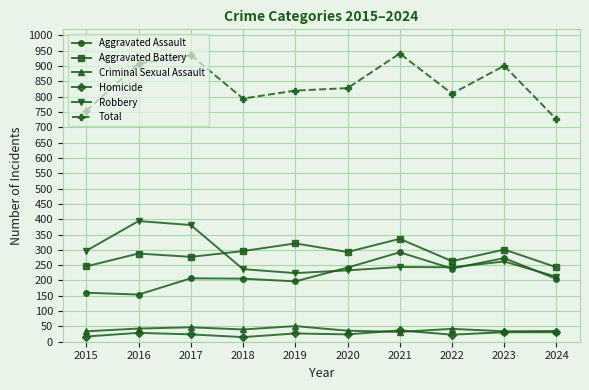

Is it true that Aggravated Assault equals 273 at 2023?

True